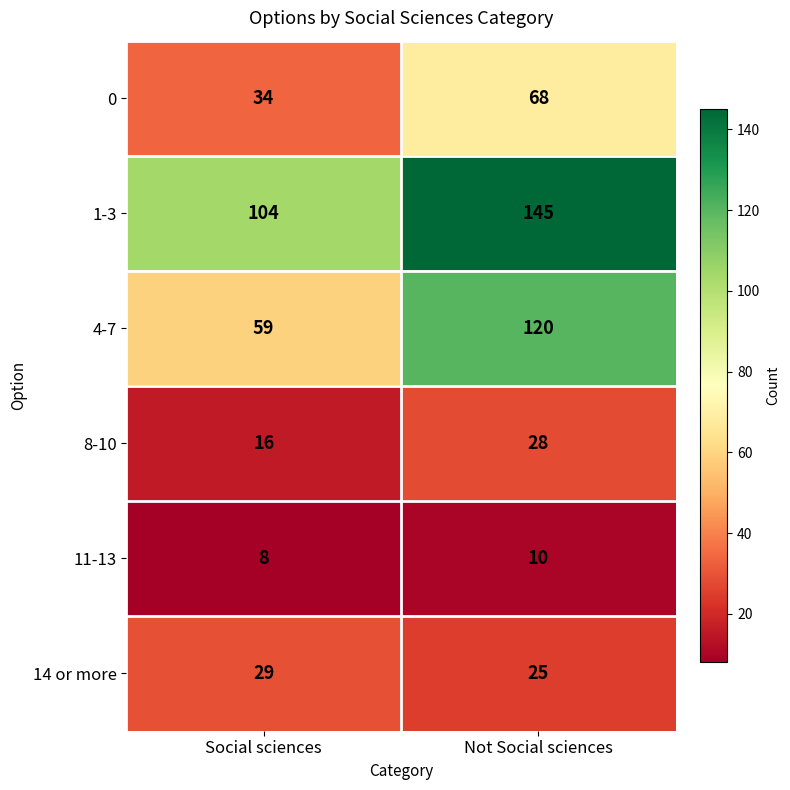

What is the sum of all 1-3 values?

249